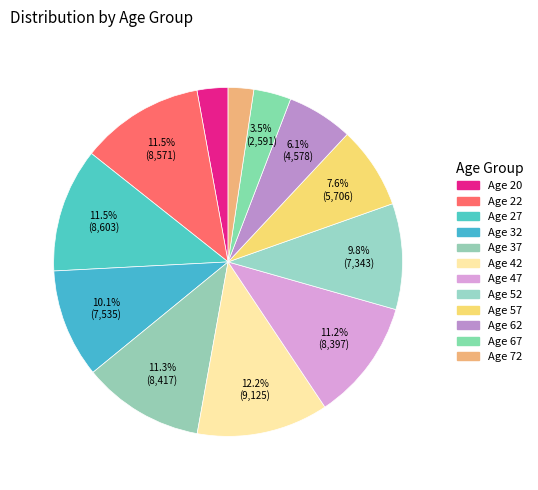

What is the smallest slice in the pie chart?

72